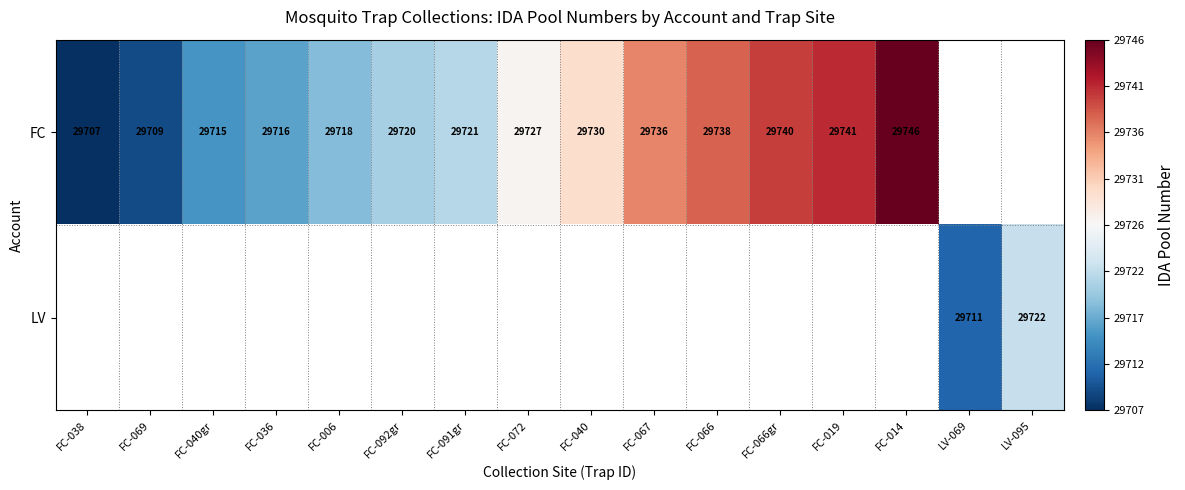

Is it true that FC equals 7030.1 at FC-014?

False